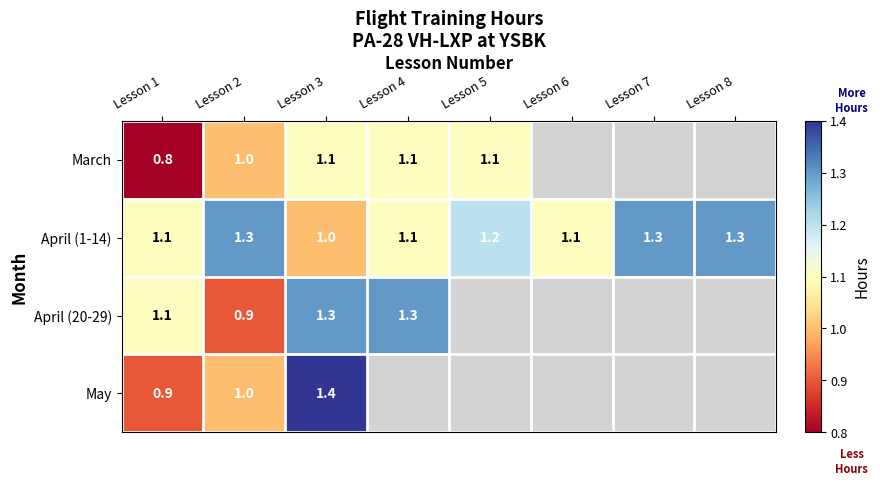

True or false: April (20-29) has a value of 1.3 at Lesson 4.

True